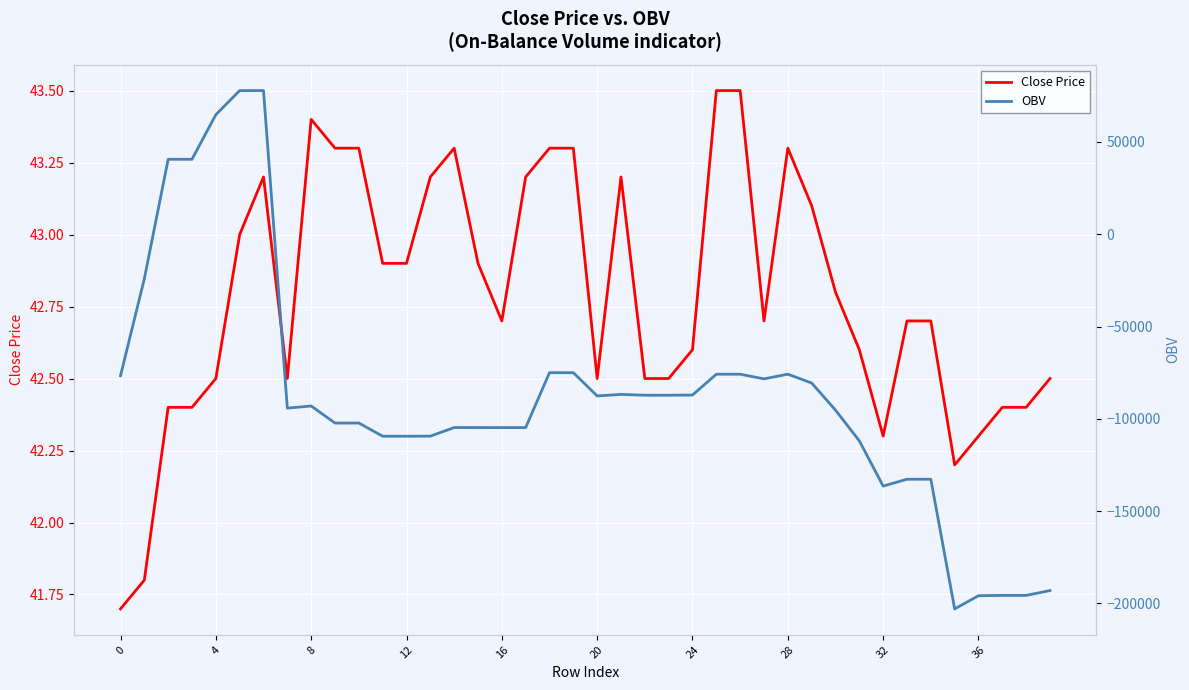

What is the minimum value shown in the chart?

-202940.4